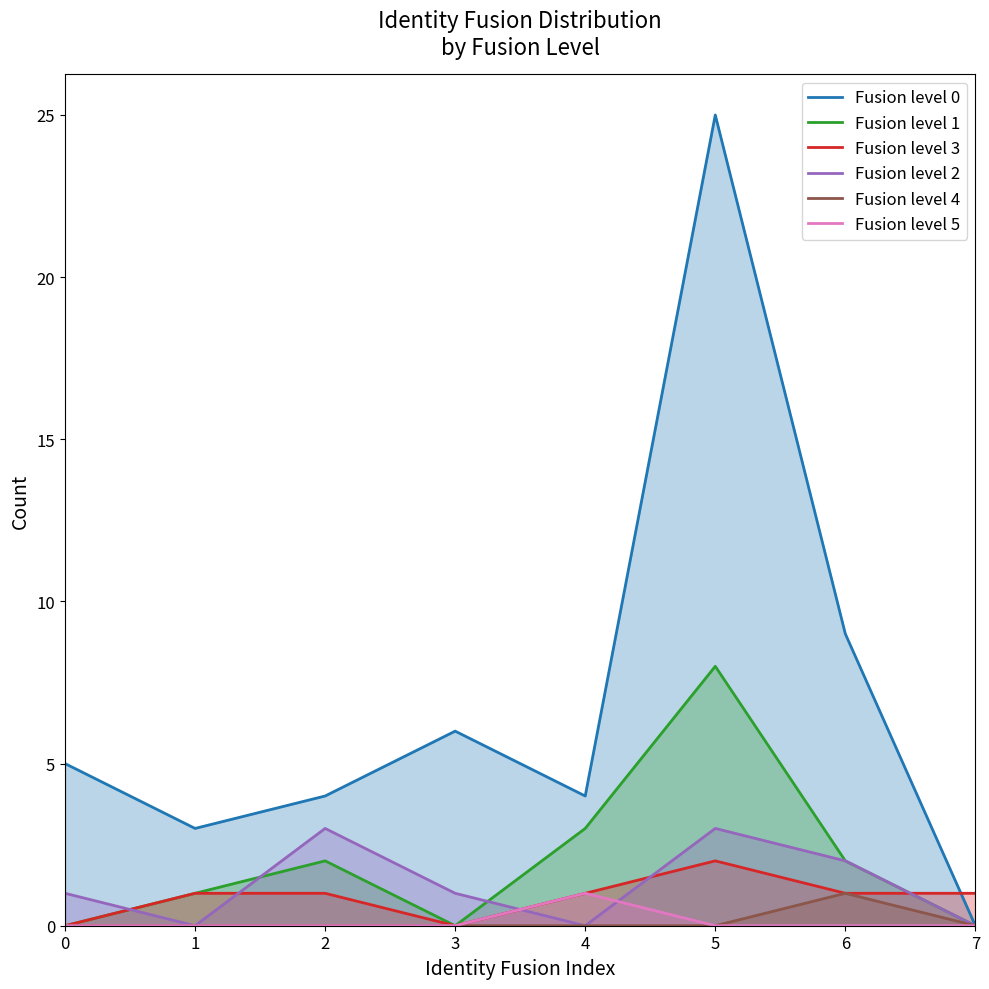

Which series changed the most between 1 and 5?

Fusion level 0